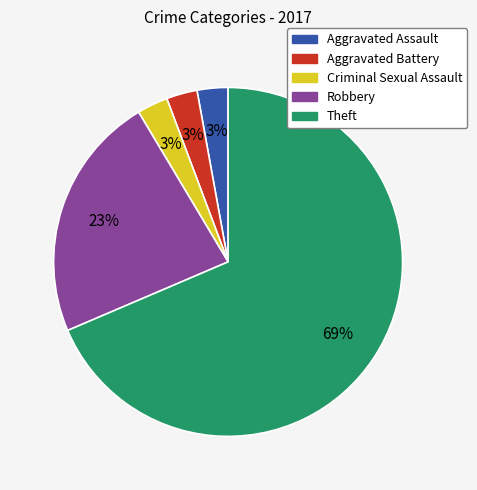

Is there a majority slice in this chart?

Yes